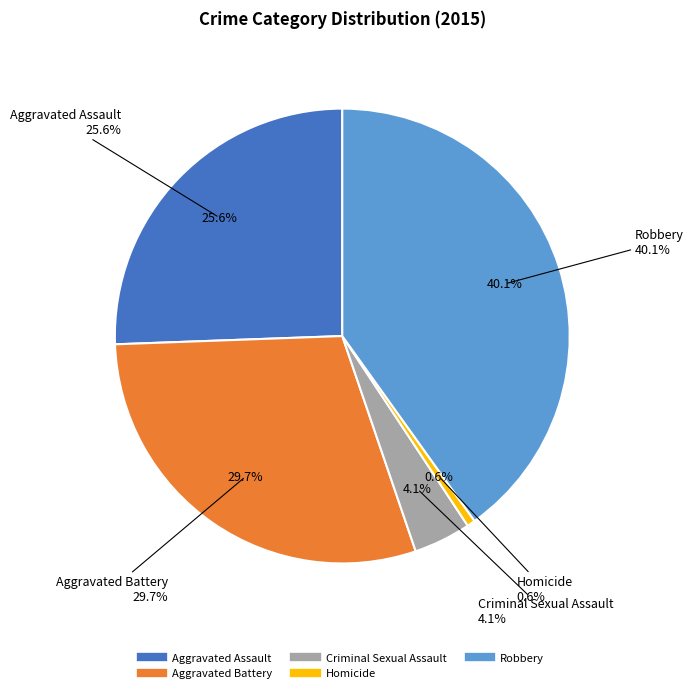

How many slices are in this pie chart?

5